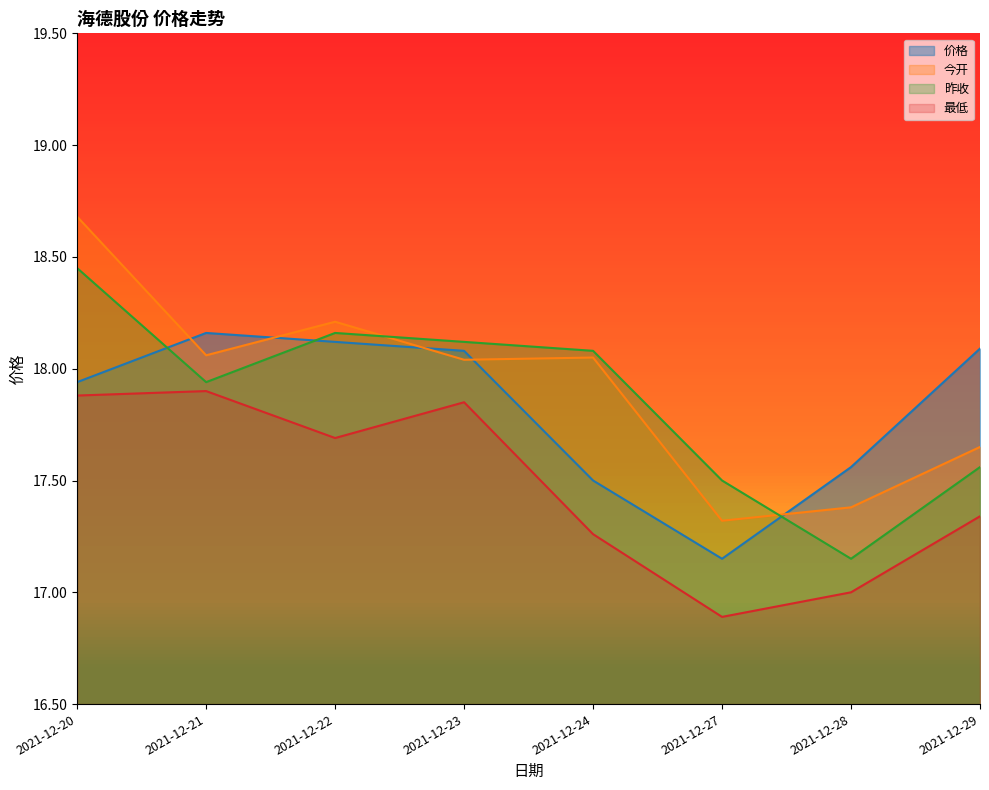

At which category does 今开 reach its first local peak?

2021-12-22